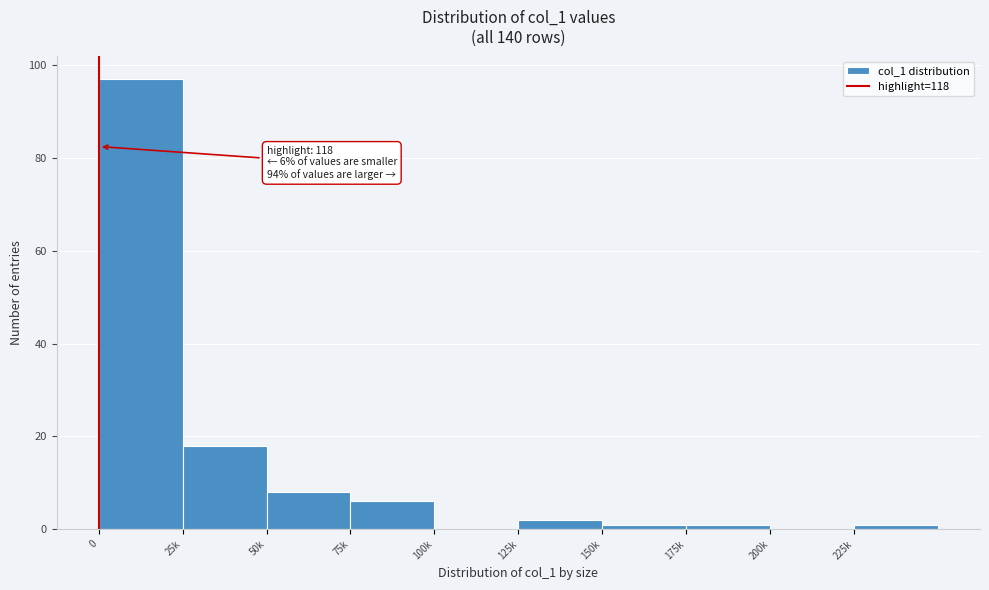

Reading left to right, transcribe all the data shown in this chart.

0=97	25k=18	50k=8	75k=6	100k=0	125k=2	150k=1	175k=1	200k=0	225k=1